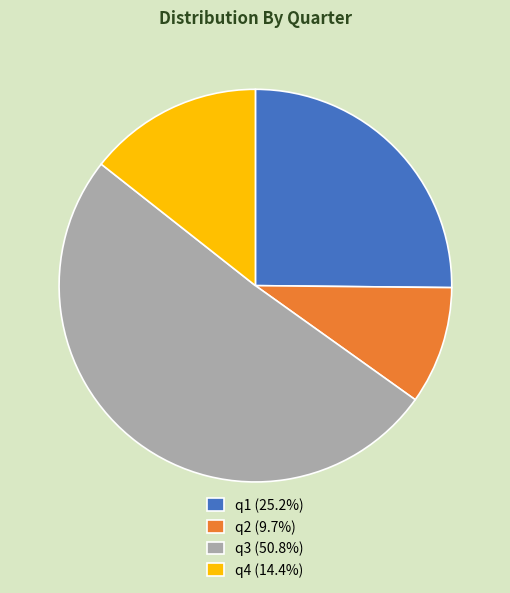

Combined, do q3 (50.8%) and q2 (9.7%) account for over 50%?

Yes